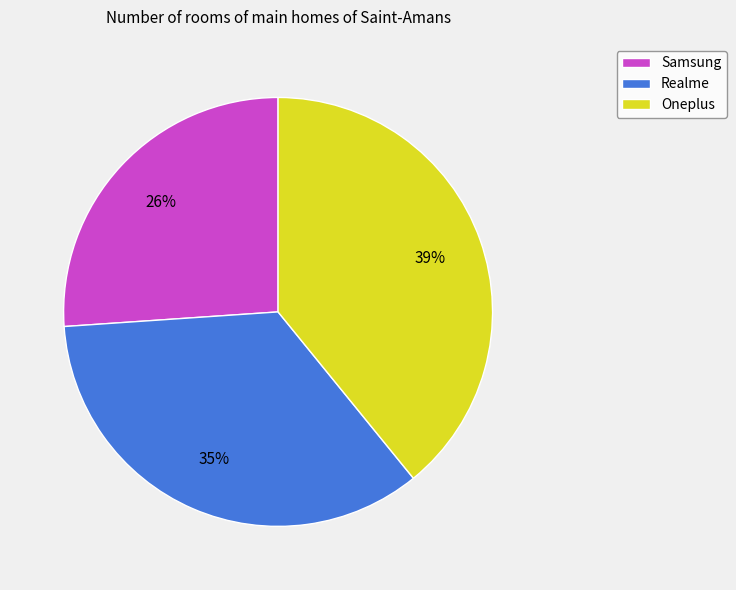

What percentage is the Realme slice, to the nearest percent?

35%